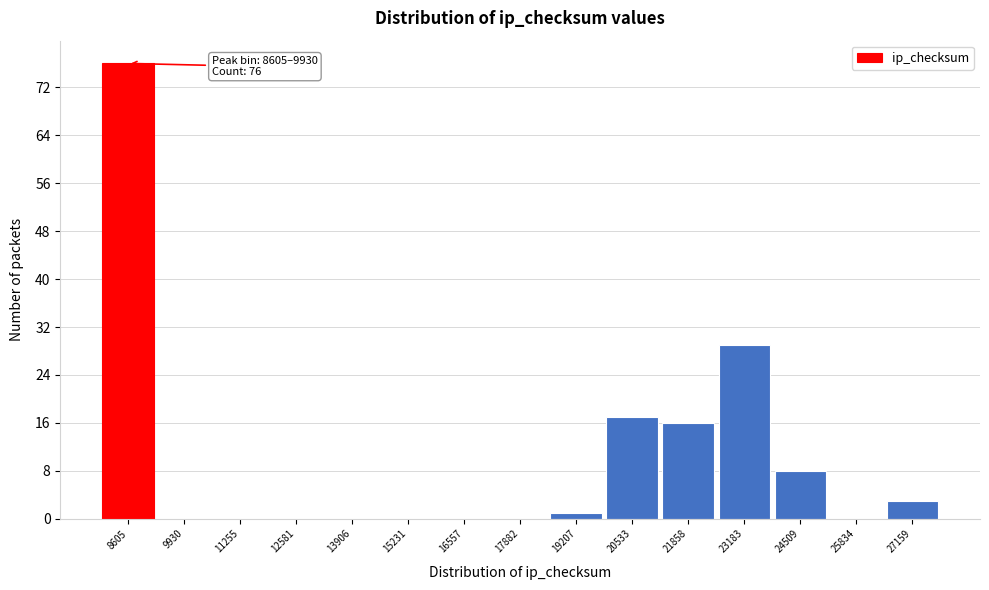

Reading left to right, transcribe all the data shown in this chart.

8605=76	9930=0	11255=0	12581=0	13906=0	15231=0	16557=0	17882=0	19207=1	20533=17	21858=16	23183=29	24509=8	25834=0	27159=3